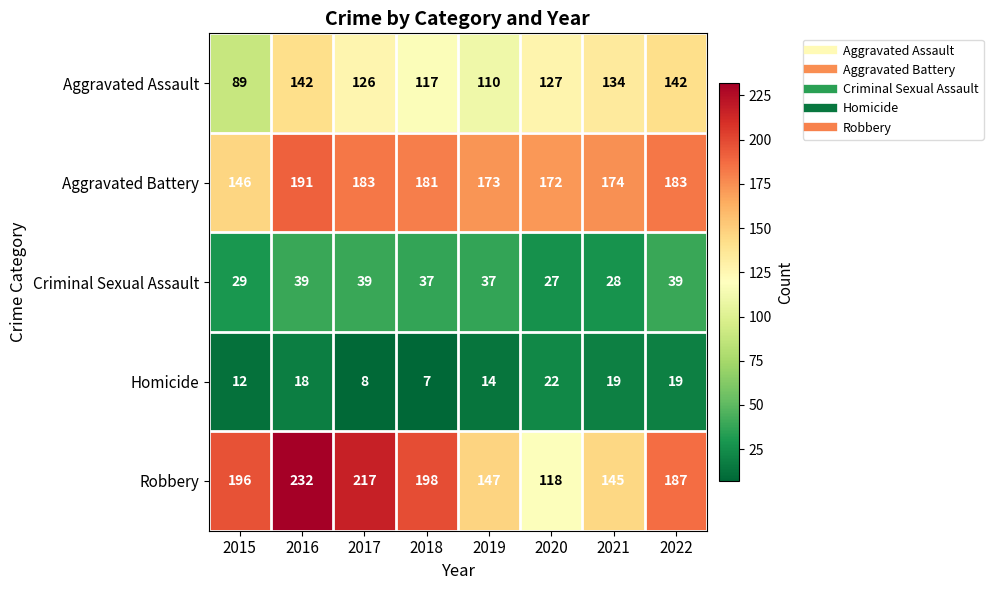

What is the average value of the Aggravated Assault series?

123